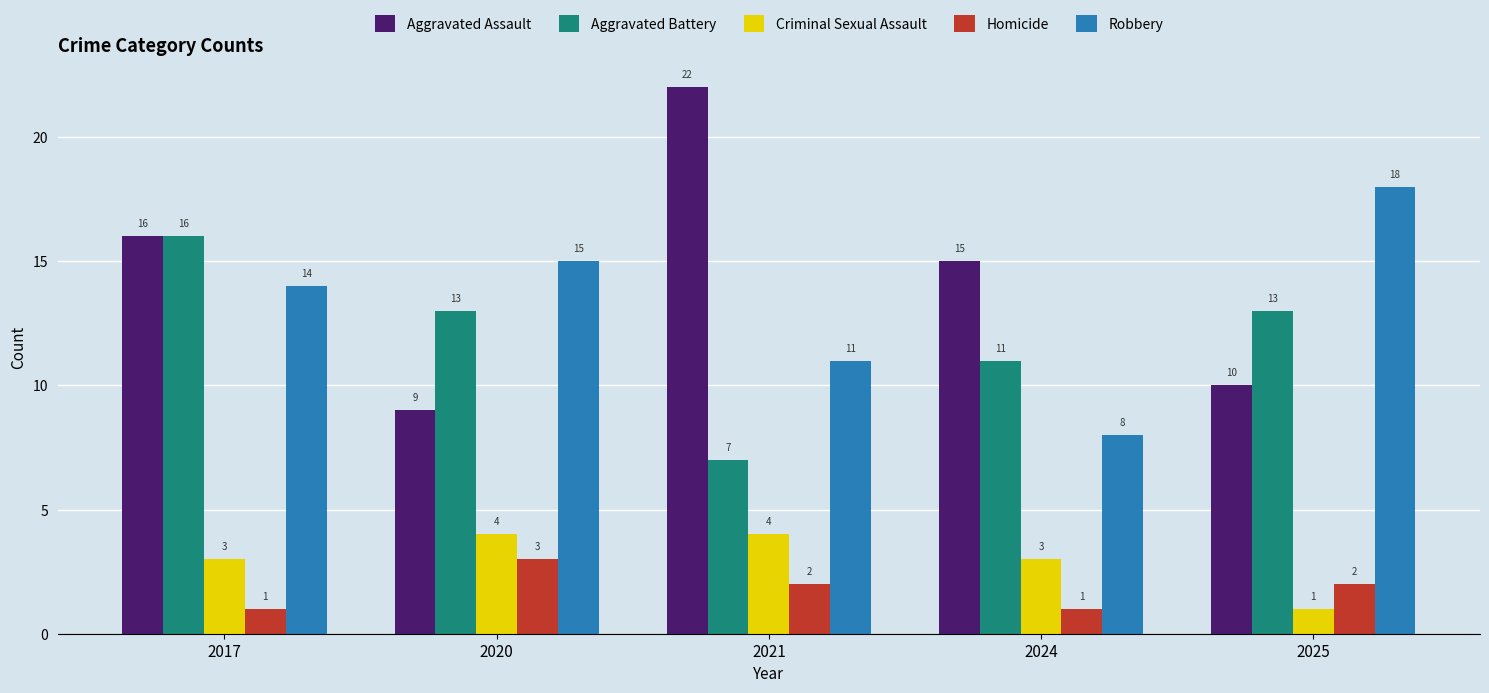

What is the difference between the highest and lowest values at 2017?

15